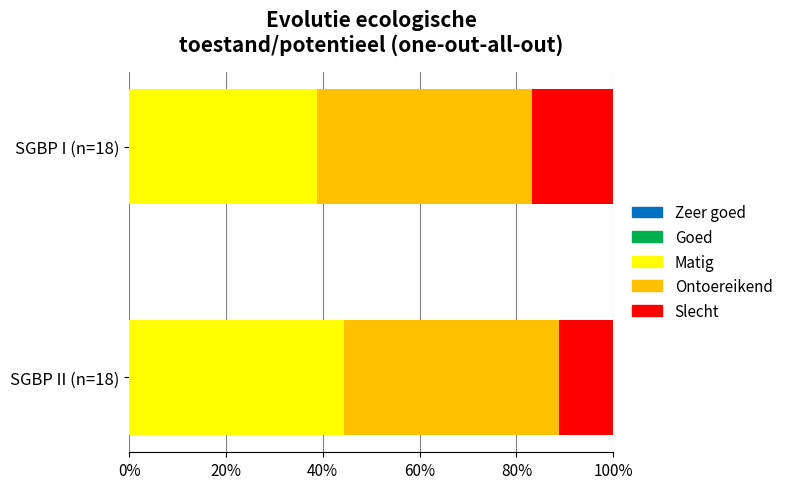

True or false: Matig has a value of 70.0 at SGBP II (n=18).

False